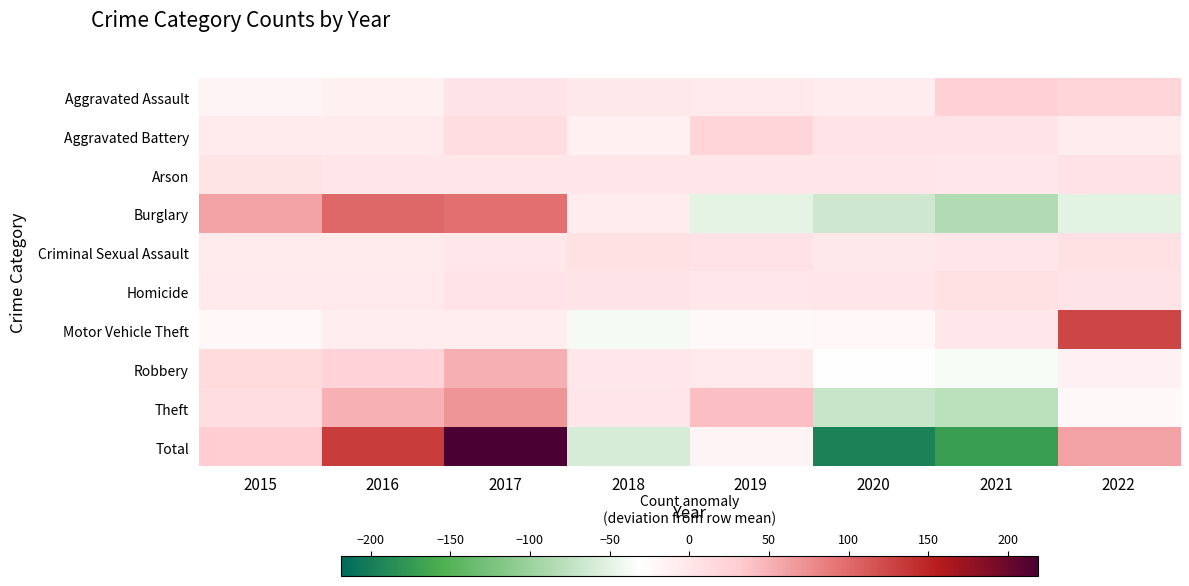

How many categories are shown in the chart?

8